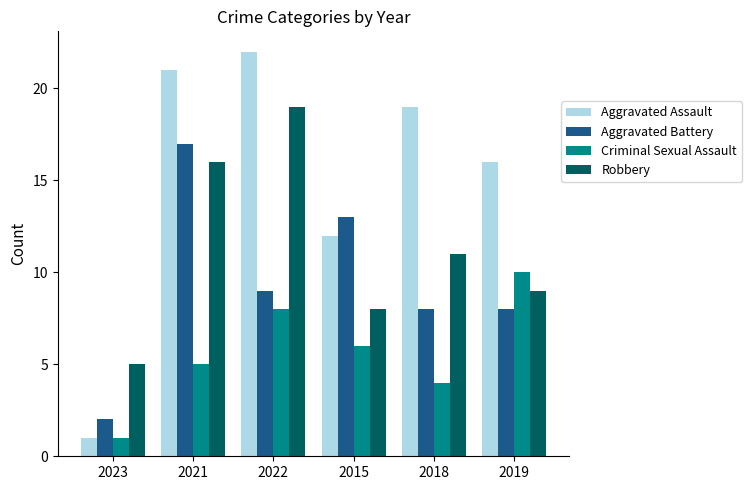

Reading left to right, transcribe all the data shown in this chart.

Aggravated Assault: 1	21	22	12	19	16
Aggravated Battery: 2	17	9	13	8	8
Criminal Sexual Assault: 1	5	8	6	4	10
Robbery: 5	16	19	8	11	9